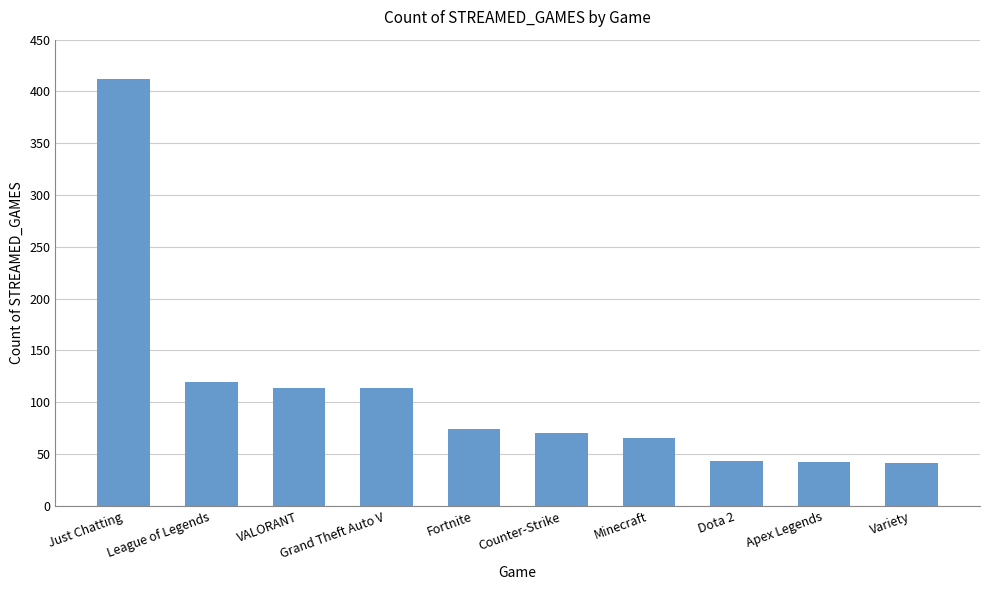

What is the ratio of the value at Variety to the value at Fortnite?

0.6